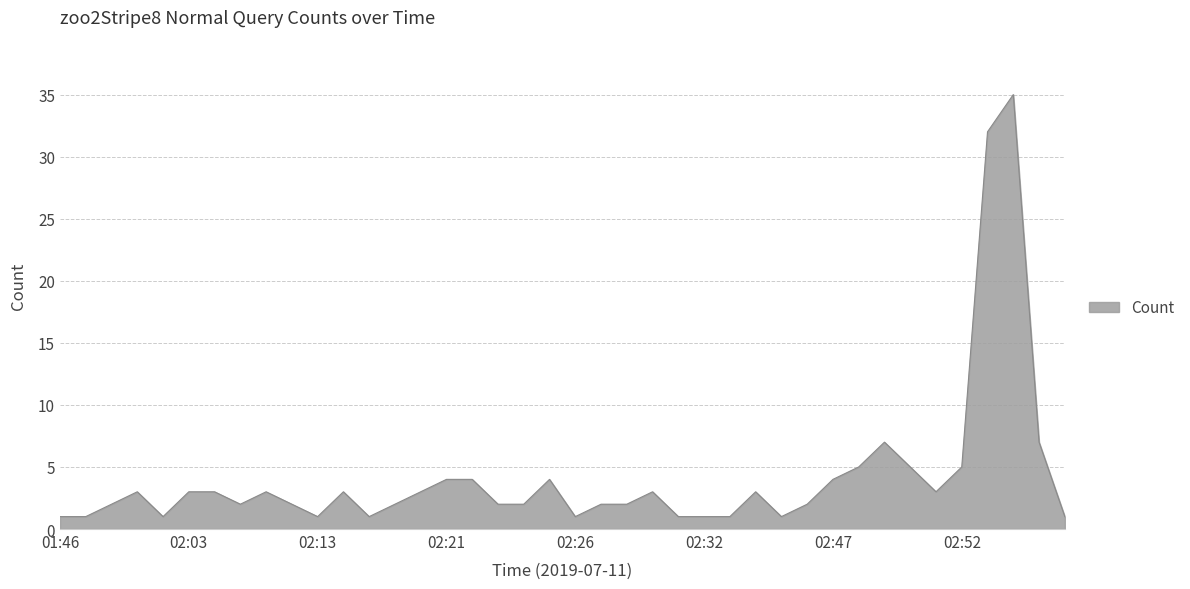

What is the greatest value displayed?

35